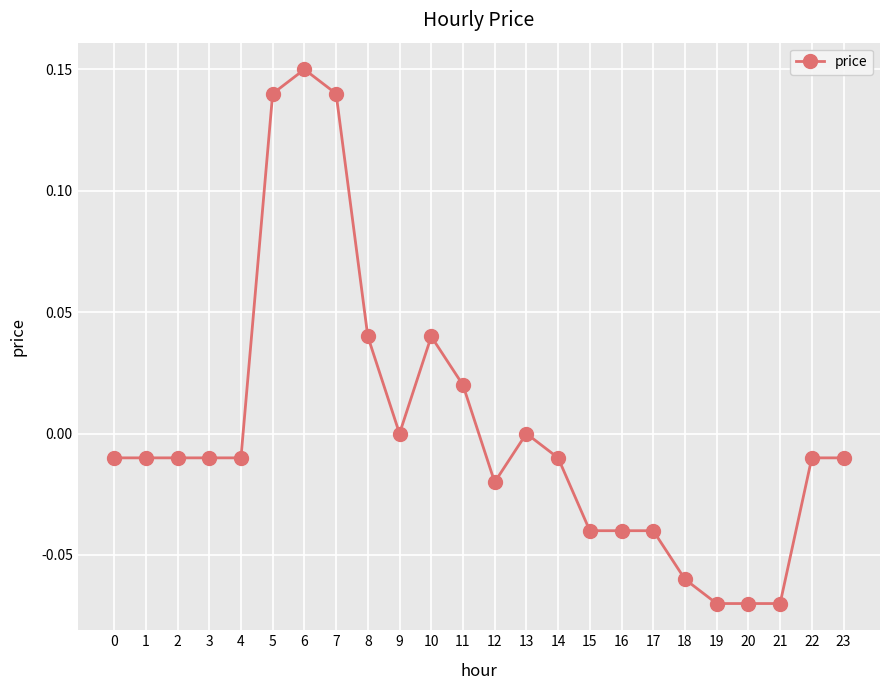

What is the difference between the values at 6 and 4?

0.2